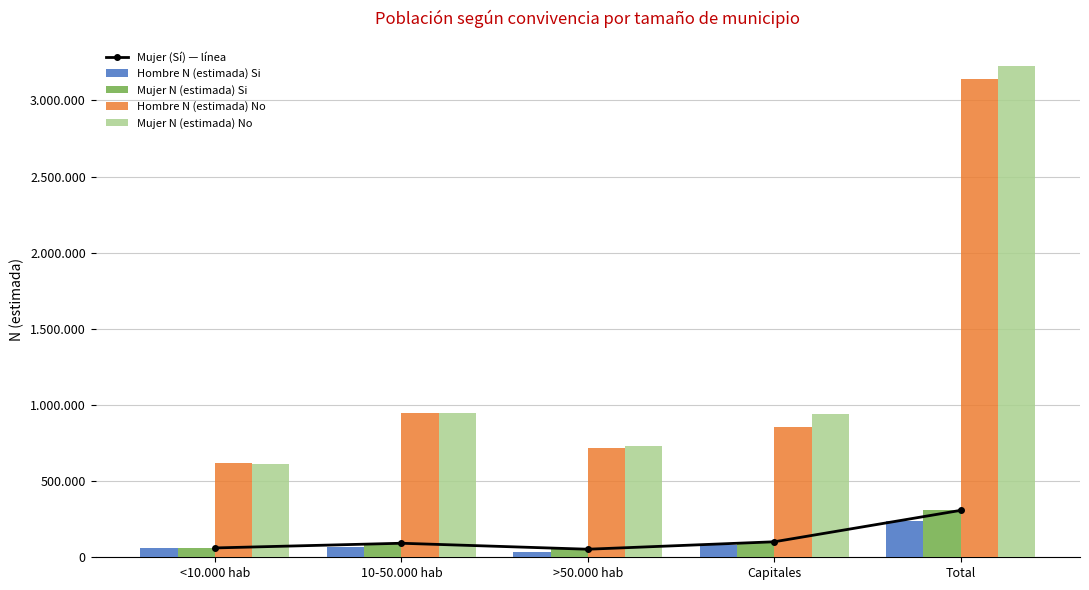

Which series has the largest total across all categories?

Mujer N (estimada) No